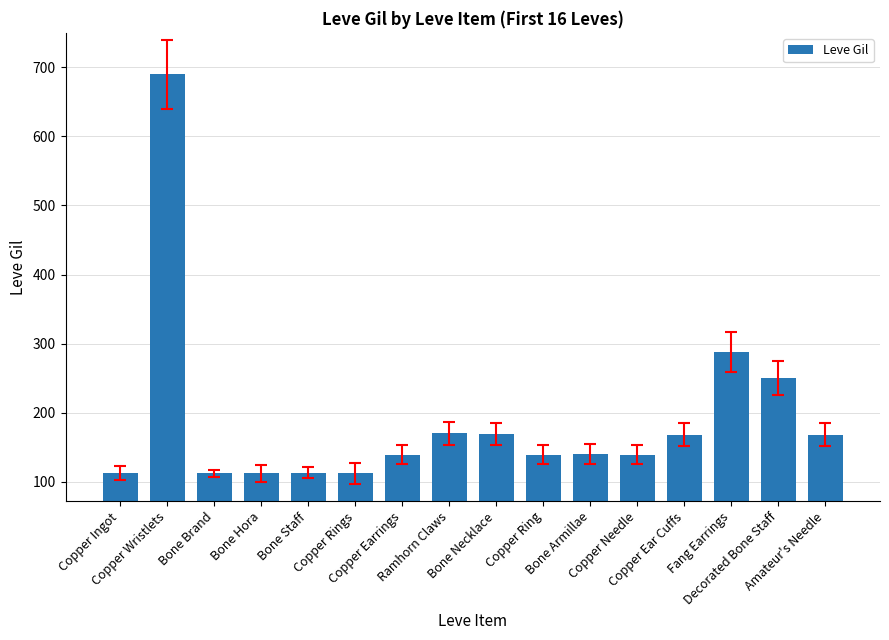

What is the greatest value displayed?

690